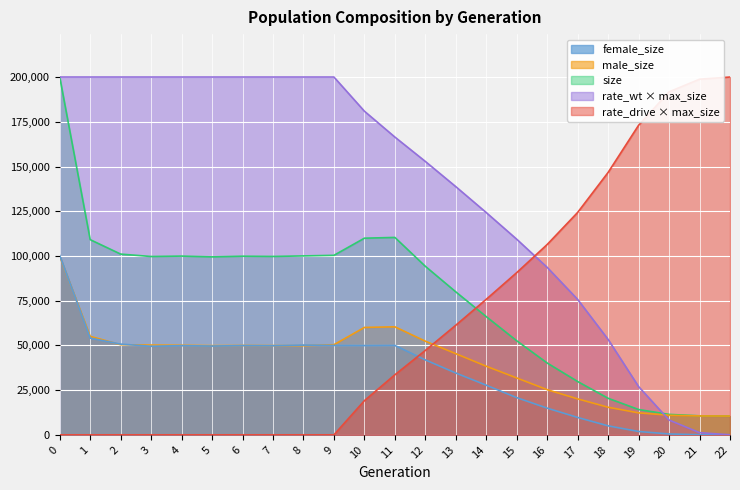

True or false: rate_wt has a value of 260674.6 at 12.

False